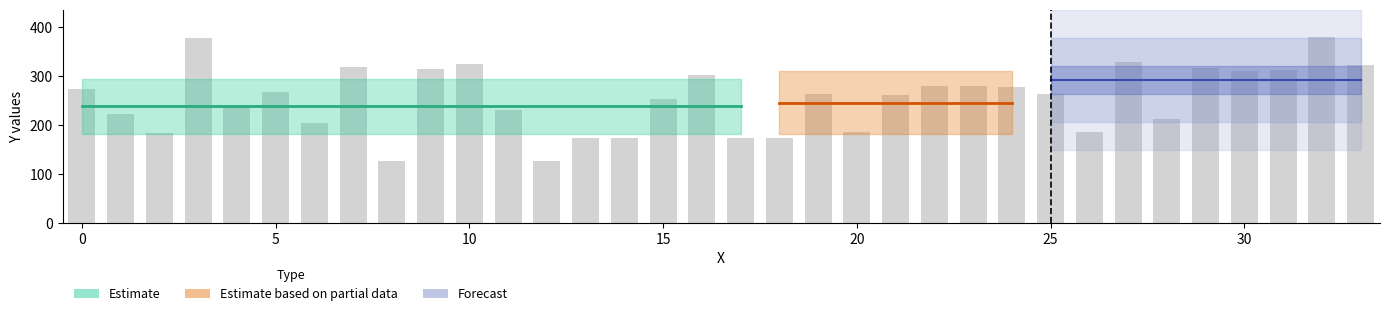

What is the sum of all values?

8636